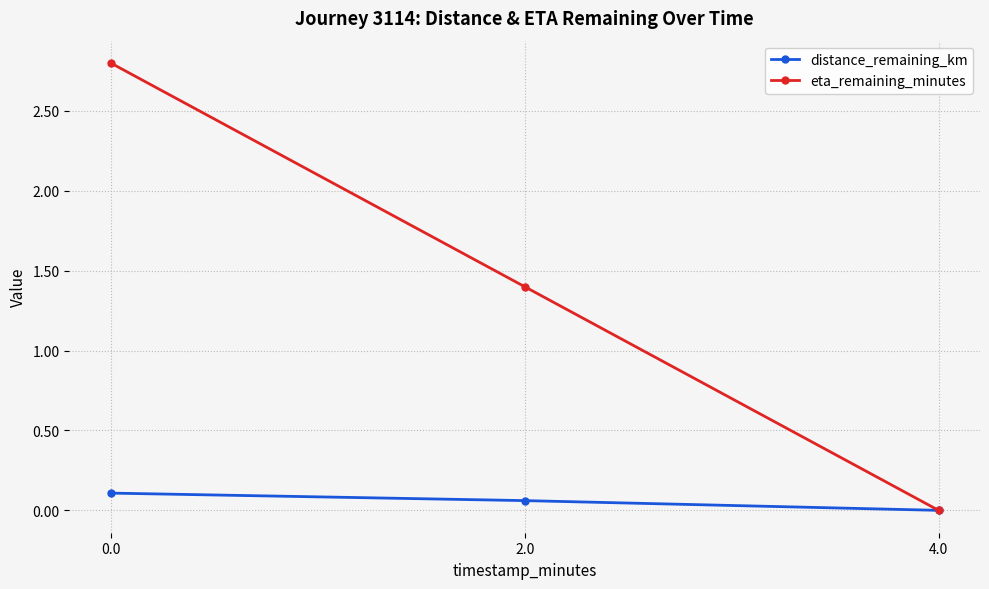

How many series are shown in this chart?

2